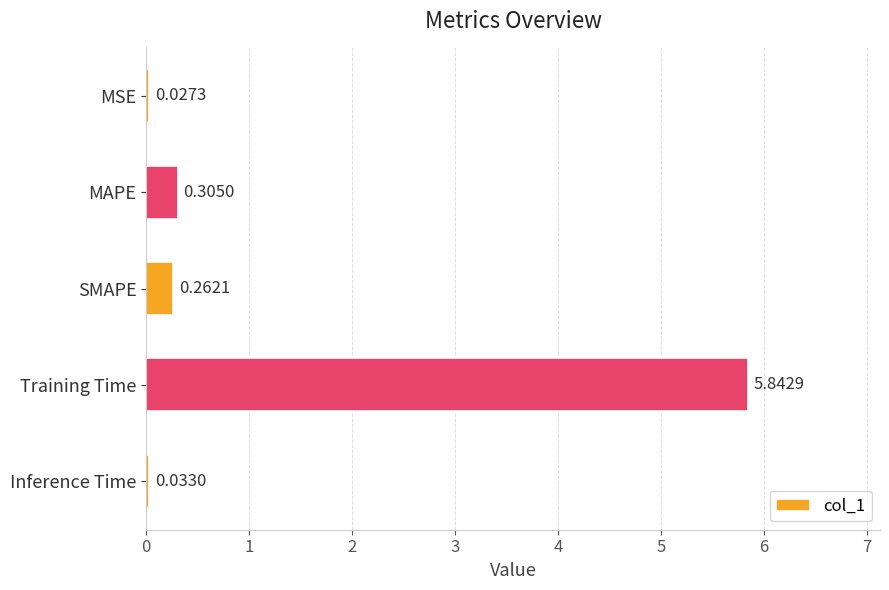

List the labels in order of value, largest first.

Training Time, MAPE, SMAPE, Inference Time, MSE